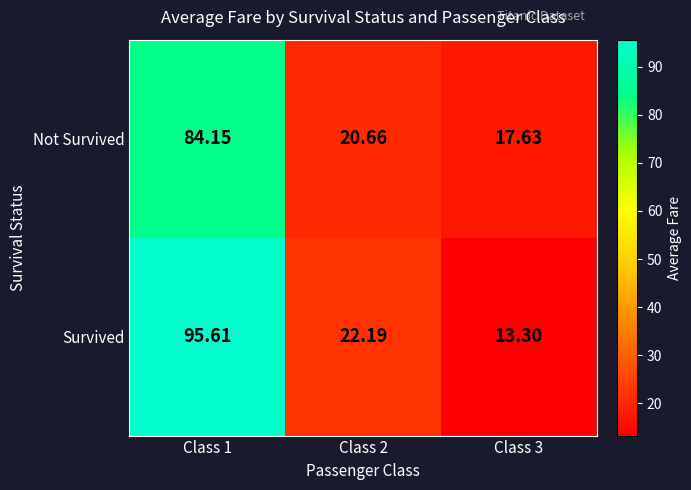

Between Class 1 and Class 2, which series saw the biggest shift?

Survived